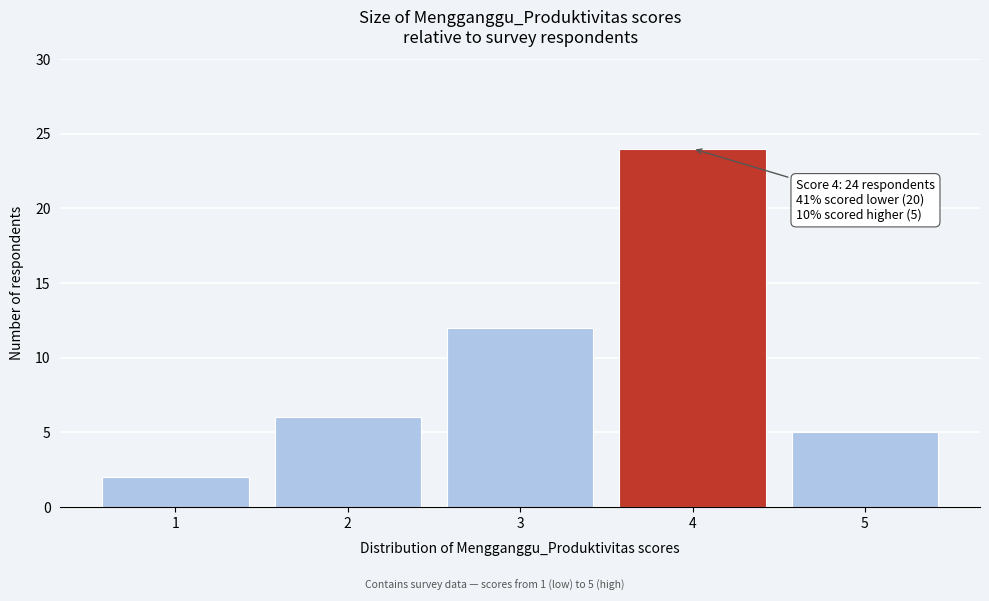

Reading right to left, extract all data points from this chart.

5=5	4=24	3=12	2=6	1=2